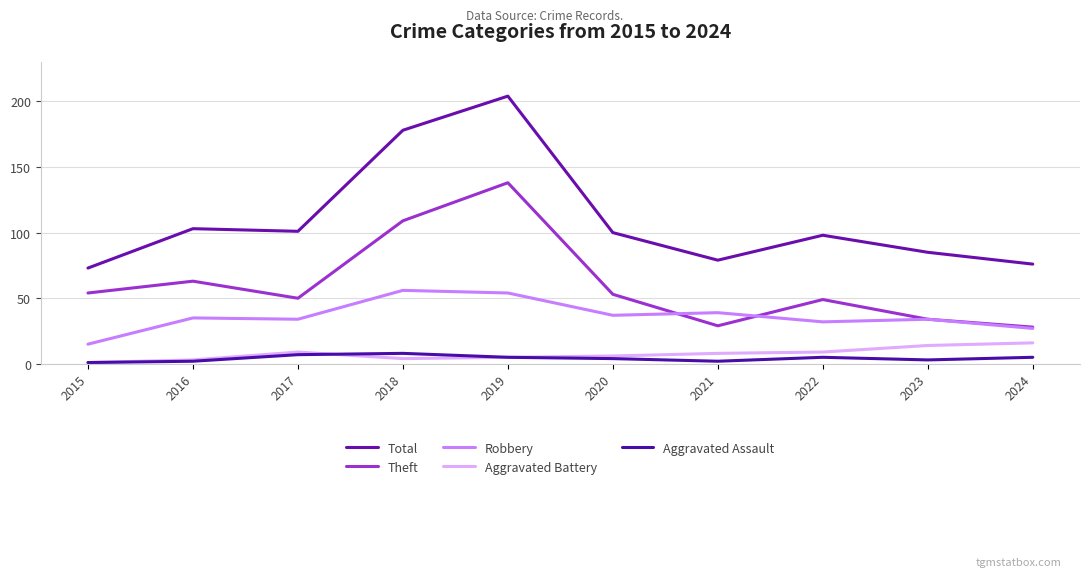

What are all the series names shown in the legend?

Total, Theft, Robbery, Aggravated Battery, Aggravated Assault